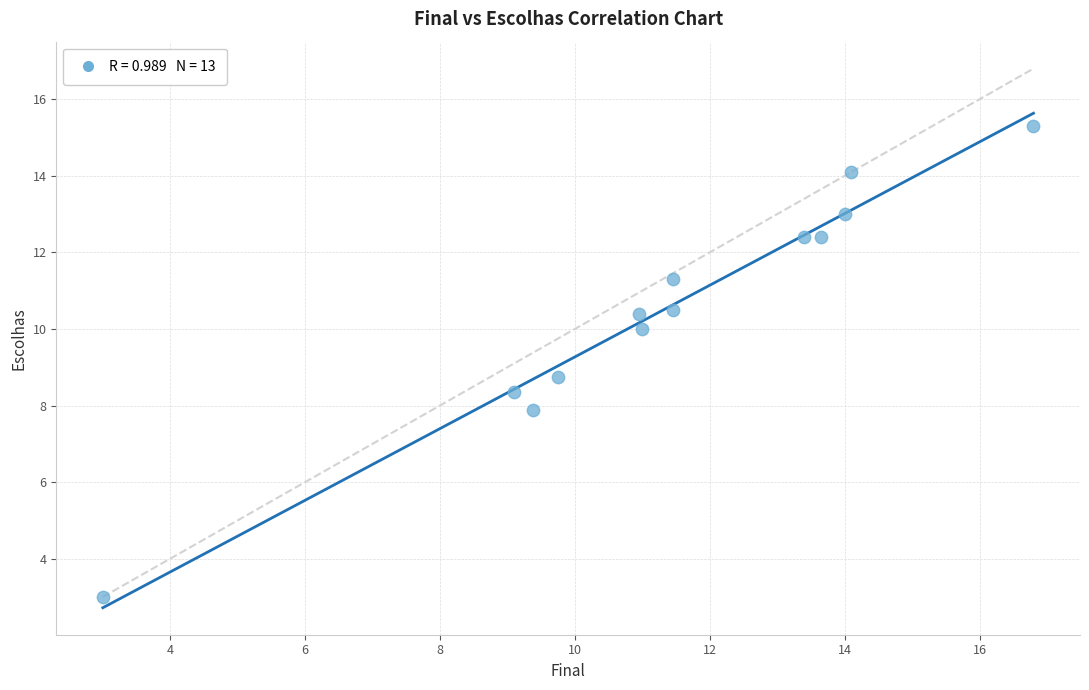

What Y value in the scatter plot is closest to 9?

8.8